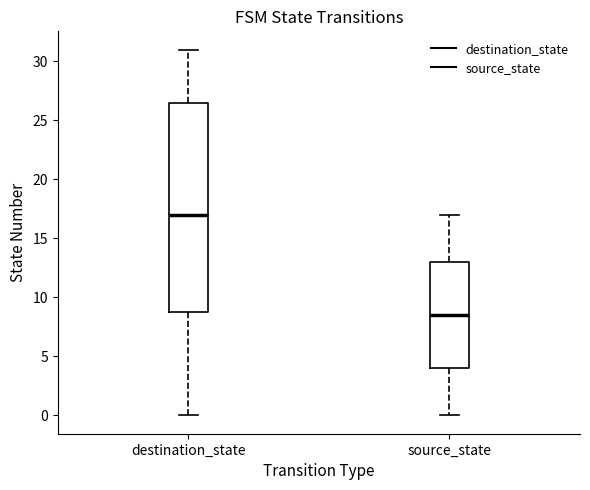

Where does the median line of the box for destination_state sit on the y-axis? The values are not printed on the chart, so give them approximately, as read against the axis.

17.0